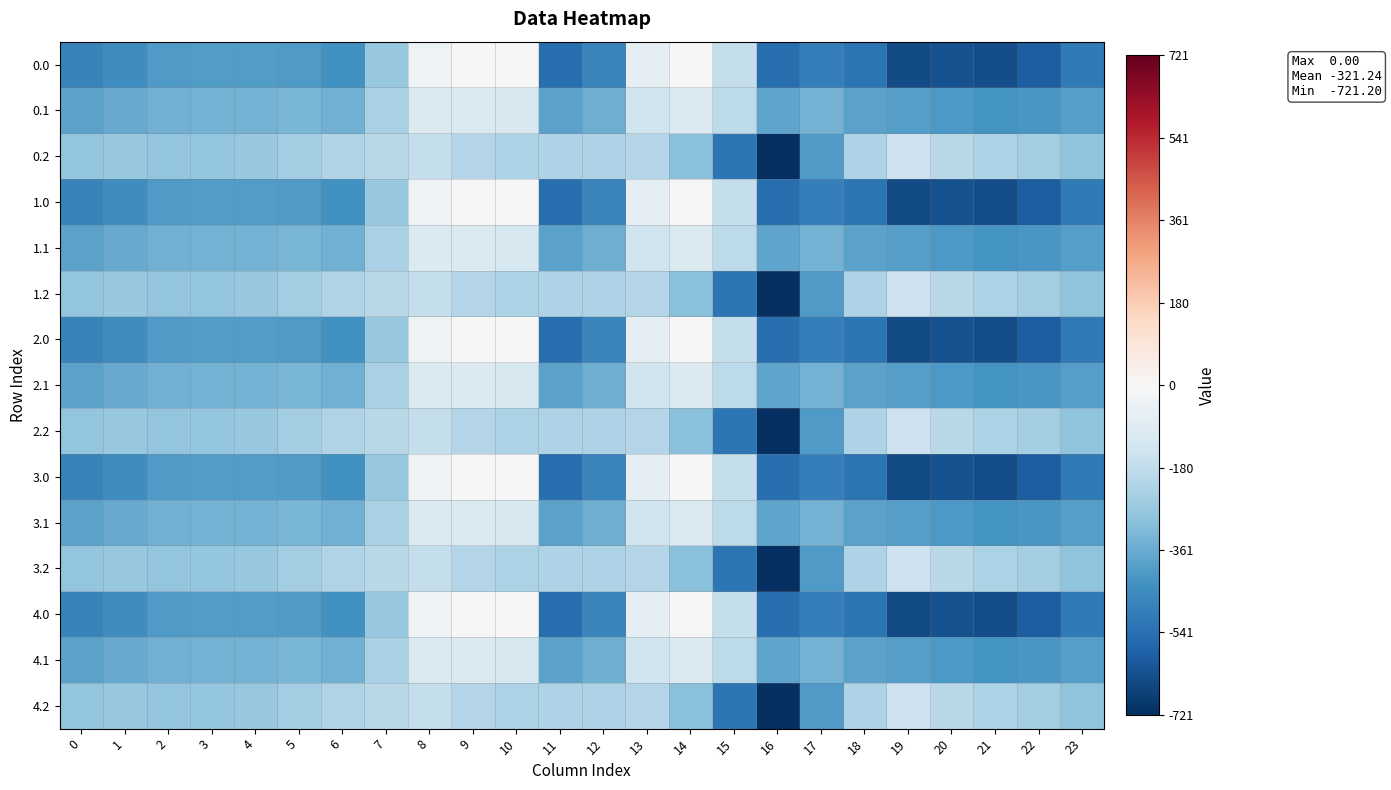

Reading right to left, what are all the values shown in this chart?

0.0: 23=-511.3	22=-592.3	21=-638.4	20=-629.9	19=-644.5	18=-529.6	17=-493.8	16=-545.4	15=-172.8	14=-0.3	13=-70.2	12=-477.2	11=-544.3	10=0.0	9=0.0	8=-35.0	7=-270.7	6=-435.0	5=-410.8	4=-404.9	3=-404.4	2=-410.3	1=-449.5	0=-482.0
0.1: 23=-399.4	22=-419.9	21=-432.4	20=-414.5	19=-399.7	18=-388.5	17=-340.1	16=-380.5	15=-190.4	14=-105.5	13=-141.2	12=-350.8	11=-384.7	10=-114.0	9=-104.8	8=-102.3	7=-234.9	6=-345.2	5=-329.5	4=-339.6	3=-342.7	2=-347.9	1=-361.1	0=-384.6
0.2: 23=-287.5	22=-247.4	21=-226.4	20=-199.2	19=-151.1	18=-223.1	17=-409.5	16=-721.2	15=-522.2	14=-301.9	13=-212.2	12=-224.3	11=-225.2	10=-228.0	9=-209.6	8=-169.5	7=-199.0	6=-216.4	5=-248.1	4=-274.4	3=-281.0	2=-285.5	1=-272.7	0=-287.1
1.0: 23=-511.3	22=-592.3	21=-638.4	20=-629.9	19=-644.5	18=-529.6	17=-493.8	16=-545.4	15=-172.8	14=-0.3	13=-70.2	12=-477.2	11=-544.3	10=0.0	9=0.0	8=-35.0	7=-270.7	6=-435.0	5=-410.8	4=-404.9	3=-404.4	2=-410.3	1=-449.5	0=-482.0
1.1: 23=-399.4	22=-419.9	21=-432.4	20=-414.5	19=-399.7	18=-388.5	17=-340.1	16=-380.5	15=-190.4	14=-105.5	13=-141.2	12=-350.8	11=-384.7	10=-114.0	9=-104.8	8=-102.3	7=-234.9	6=-345.2	5=-329.5	4=-339.6	3=-342.7	2=-347.9	1=-361.1	0=-384.6
1.2: 23=-287.5	22=-247.4	21=-226.4	20=-199.2	19=-151.1	18=-223.1	17=-409.5	16=-721.2	15=-522.2	14=-301.9	13=-212.2	12=-224.3	11=-225.2	10=-228.0	9=-209.6	8=-169.5	7=-199.0	6=-216.4	5=-248.1	4=-274.4	3=-281.0	2=-285.5	1=-272.7	0=-287.1
2.0: 23=-511.3	22=-592.3	21=-638.4	20=-629.9	19=-644.5	18=-529.6	17=-493.8	16=-545.4	15=-172.8	14=-0.3	13=-70.2	12=-477.2	11=-544.3	10=0.0	9=0.0	8=-35.0	7=-270.7	6=-435.0	5=-410.8	4=-404.9	3=-404.4	2=-410.3	1=-449.5	0=-482.0
2.1: 23=-399.4	22=-419.9	21=-432.4	20=-414.5	19=-399.7	18=-388.5	17=-340.1	16=-380.5	15=-190.4	14=-105.5	13=-141.2	12=-350.8	11=-384.7	10=-114.0	9=-104.8	8=-102.3	7=-234.9	6=-345.2	5=-329.5	4=-339.6	3=-342.7	2=-347.9	1=-361.1	0=-384.6
2.2: 23=-287.5	22=-247.4	21=-226.4	20=-199.2	19=-151.1	18=-223.1	17=-409.5	16=-721.2	15=-522.2	14=-301.9	13=-212.2	12=-224.3	11=-225.2	10=-228.0	9=-209.6	8=-169.5	7=-199.0	6=-216.4	5=-248.1	4=-274.4	3=-281.0	2=-285.5	1=-272.7	0=-287.1
3.0: 23=-511.3	22=-592.3	21=-638.4	20=-629.9	19=-644.5	18=-529.6	17=-493.8	16=-545.4	15=-172.8	14=-0.3	13=-70.2	12=-477.2	11=-544.3	10=0.0	9=0.0	8=-35.0	7=-270.7	6=-435.0	5=-410.8	4=-404.9	3=-404.4	2=-410.3	1=-449.5	0=-482.0
3.1: 23=-399.4	22=-419.9	21=-432.4	20=-414.5	19=-399.7	18=-388.5	17=-340.1	16=-380.5	15=-190.4	14=-105.5	13=-141.2	12=-350.8	11=-384.7	10=-114.0	9=-104.8	8=-102.3	7=-234.9	6=-345.2	5=-329.5	4=-339.6	3=-342.7	2=-347.9	1=-361.1	0=-384.6
3.2: 23=-287.5	22=-247.4	21=-226.4	20=-199.2	19=-151.1	18=-223.1	17=-409.5	16=-721.2	15=-522.2	14=-301.9	13=-212.2	12=-224.3	11=-225.2	10=-228.0	9=-209.6	8=-169.5	7=-199.0	6=-216.4	5=-248.1	4=-274.4	3=-281.0	2=-285.5	1=-272.7	0=-287.1
4.0: 23=-511.3	22=-592.3	21=-638.4	20=-629.9	19=-644.5	18=-529.6	17=-493.8	16=-545.4	15=-172.8	14=-0.3	13=-70.2	12=-477.2	11=-544.3	10=0.0	9=0.0	8=-35.0	7=-270.7	6=-435.0	5=-410.8	4=-404.9	3=-404.4	2=-410.3	1=-449.5	0=-482.0
4.1: 23=-399.4	22=-419.9	21=-432.4	20=-414.5	19=-399.7	18=-388.5	17=-340.1	16=-380.5	15=-190.4	14=-105.5	13=-141.2	12=-350.8	11=-384.7	10=-114.0	9=-104.8	8=-102.3	7=-234.9	6=-345.2	5=-329.5	4=-339.6	3=-342.7	2=-347.9	1=-361.1	0=-384.6
4.2: 23=-287.5	22=-247.4	21=-226.4	20=-199.2	19=-151.1	18=-223.1	17=-409.5	16=-721.2	15=-522.2	14=-301.9	13=-212.2	12=-224.3	11=-225.2	10=-228.0	9=-209.6	8=-169.5	7=-199.0	6=-216.4	5=-248.1	4=-274.4	3=-281.0	2=-285.5	1=-272.7	0=-287.1